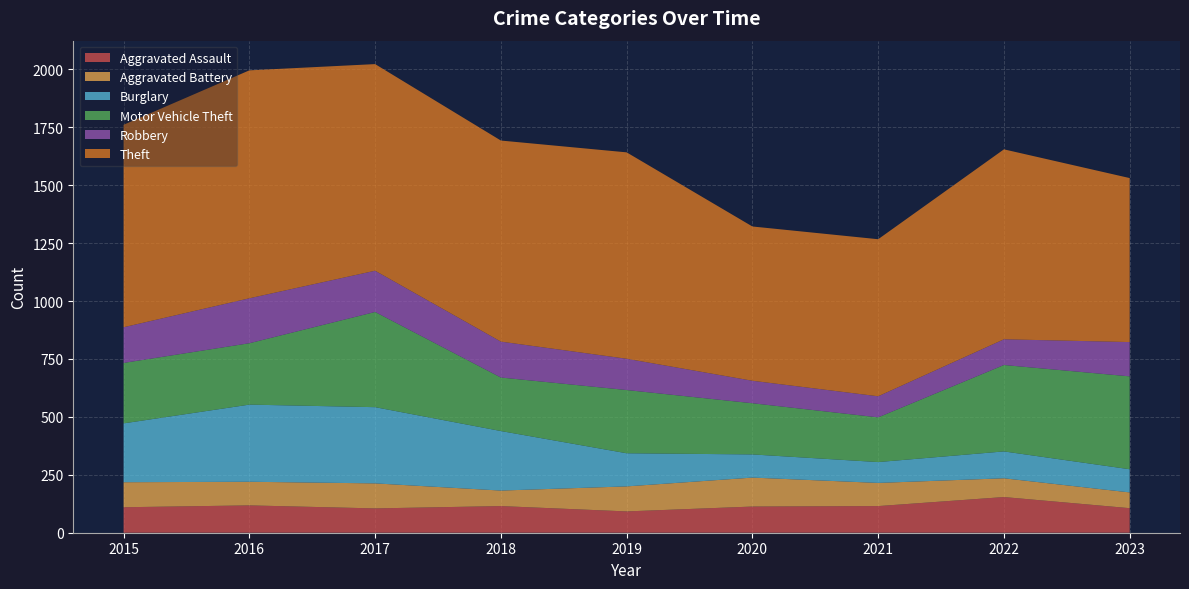

Reading left to right, transcribe all the data shown in this chart.

Aggravated Assault: 2015=110	2016=118	2017=105	2018=115	2019=92	2020=113	2021=115	2022=154	2023=106
Aggravated Battery: 2015=108	2016=102	2017=108	2018=67	2019=108	2020=125	2021=100	2022=81	2023=68
Burglary: 2015=254	2016=333	2017=329	2018=257	2019=143	2020=100	2021=90	2022=116	2023=100
Motor Vehicle Theft: 2015=261	2016=265	2017=411	2018=231	2019=273	2020=221	2021=193	2022=373	2023=401
Robbery: 2015=154	2016=194	2017=178	2018=155	2019=135	2020=97	2021=91	2022=111	2023=148
Theft: 2015=874	2016=984	2017=892	2018=868	2019=891	2020=666	2021=678	2022=820	2023=708